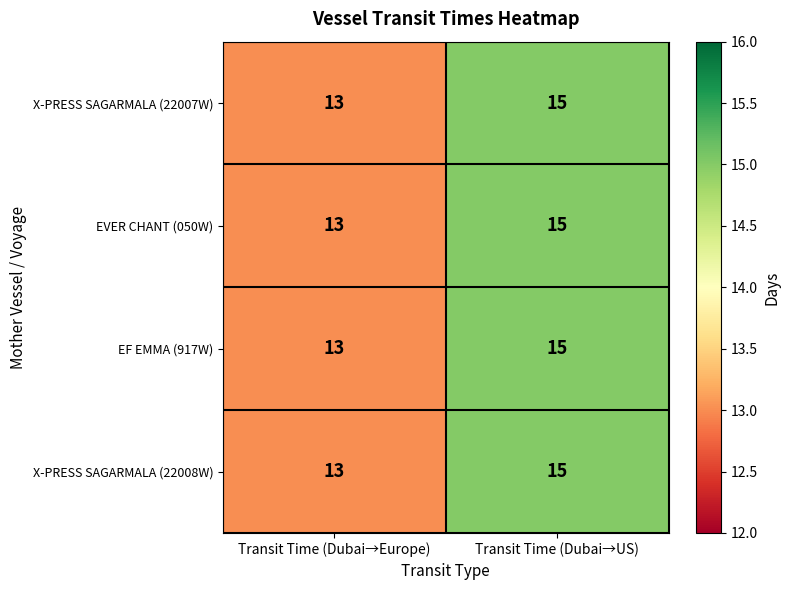

Reading left to right, extract all data points from this chart.

X-PRESS SAGARMALA (22007W): 13	15
EVER CHANT (050W): 13	15
EF EMMA (917W): 13	15
X-PRESS SAGARMALA (22008W): 13	15